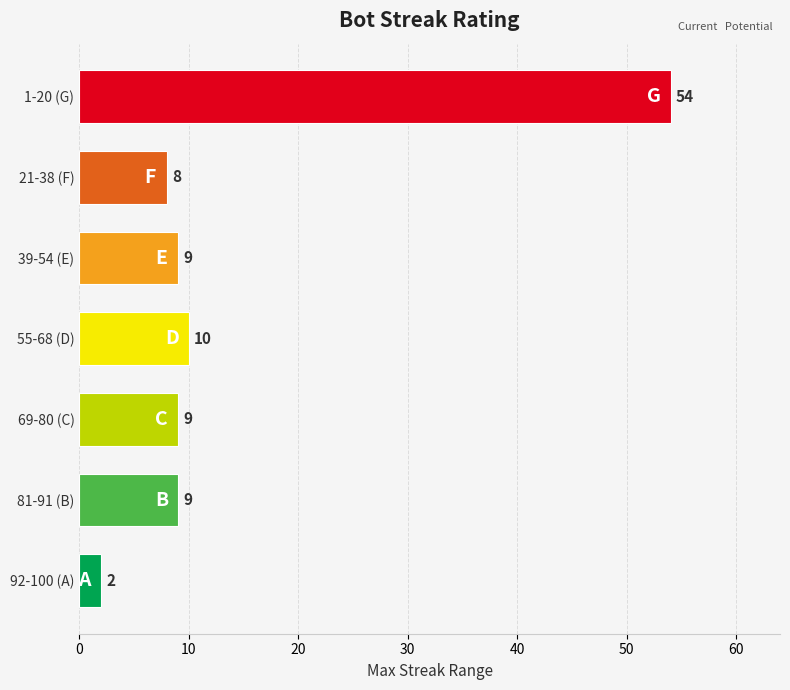

What is the sum of the values at 92-100 (A) and 21-38 (F)?

10